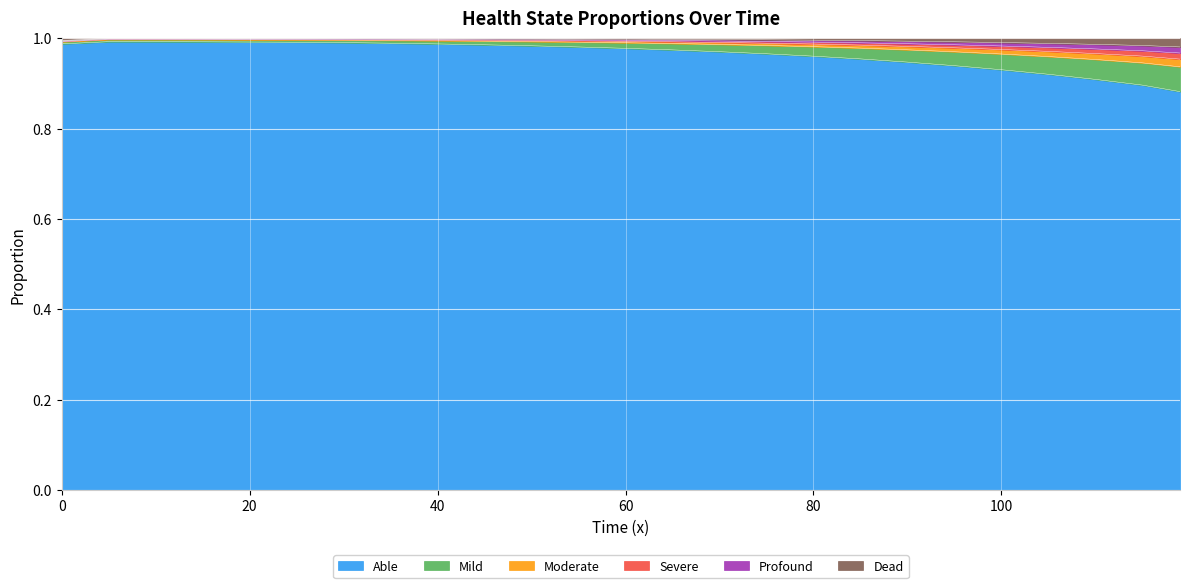

What are all the series names shown in the legend?

Able, Mild, Moderate, Severe, Profound, Dead